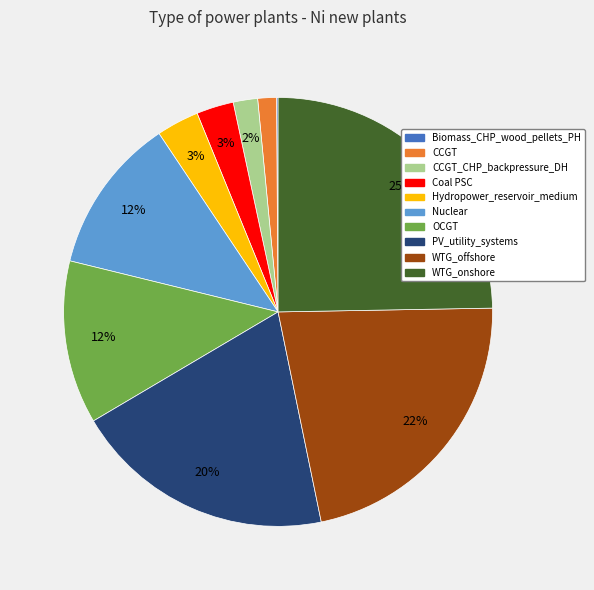

Do Coal PSC and WTG_offshore together represent more than half of the pie?

No